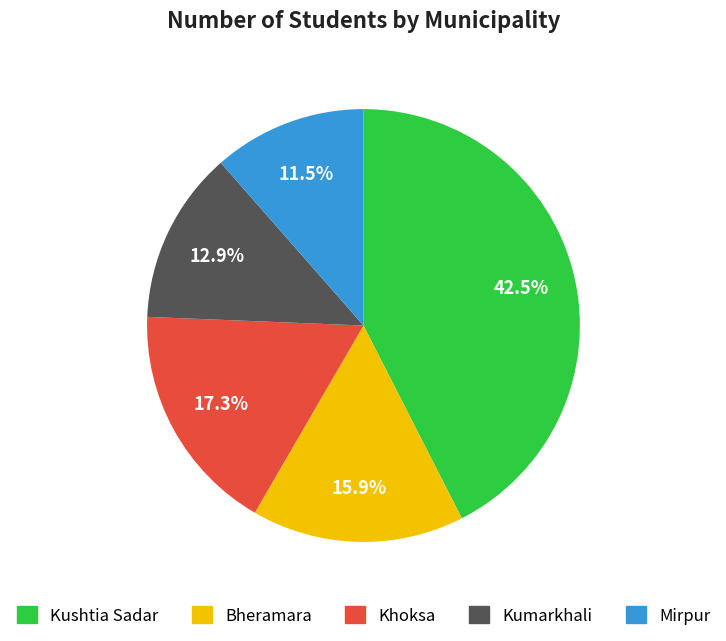

What is the ratio of the value at Kushtia Sadar to the value at Bheramara?

2.7